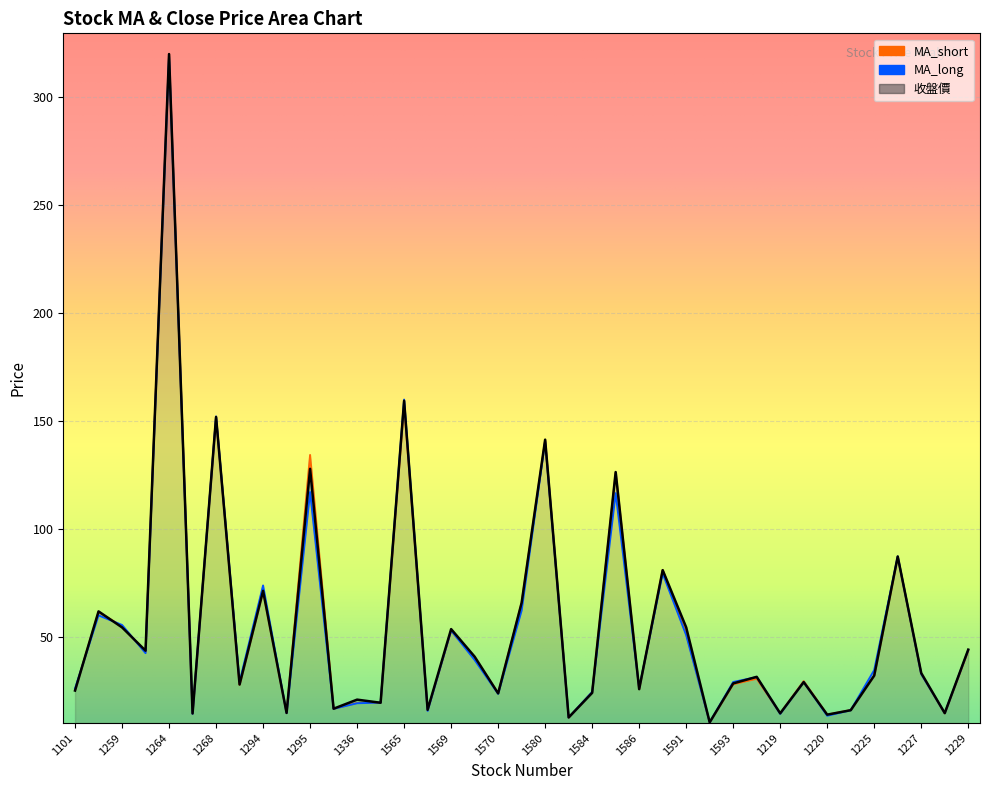

Which series has the largest range (max minus min)?

MA_short